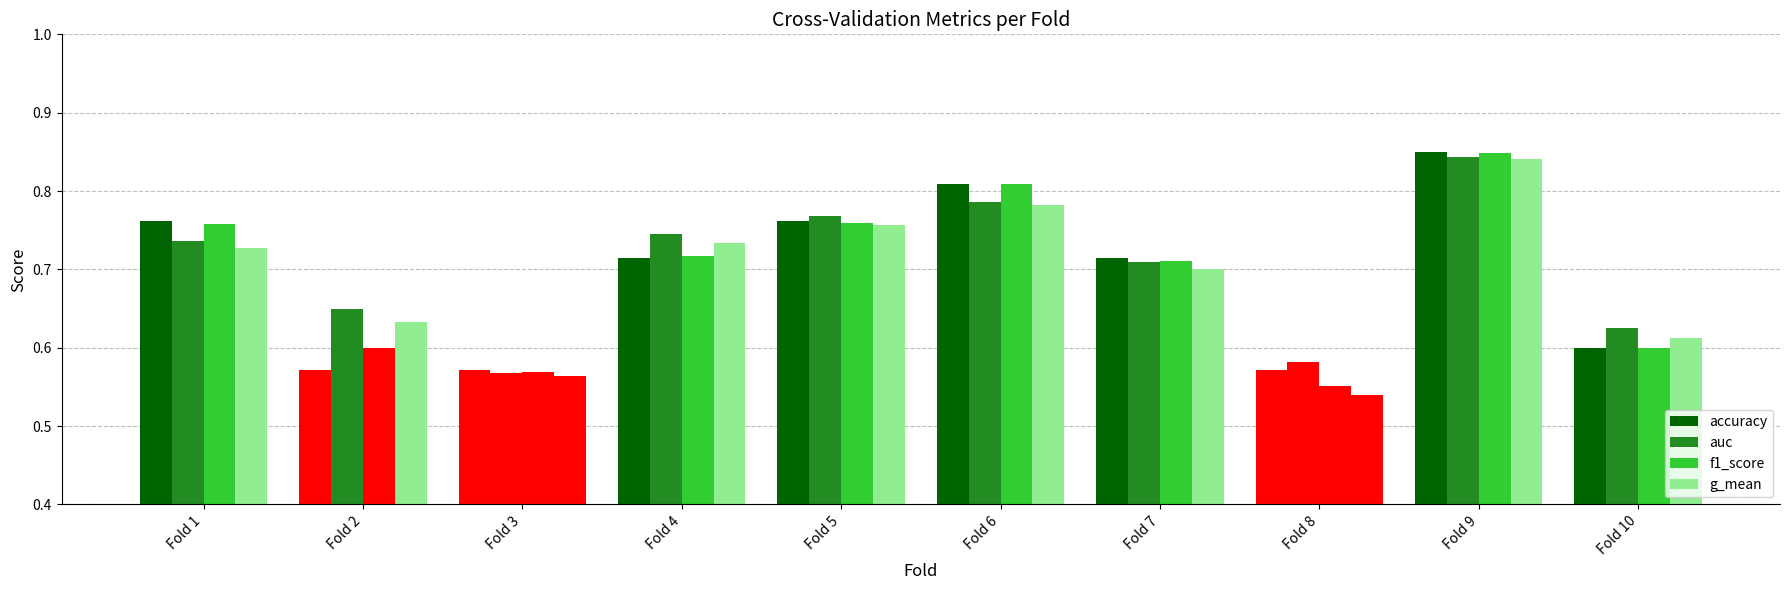

How many series are shown in this chart?

4